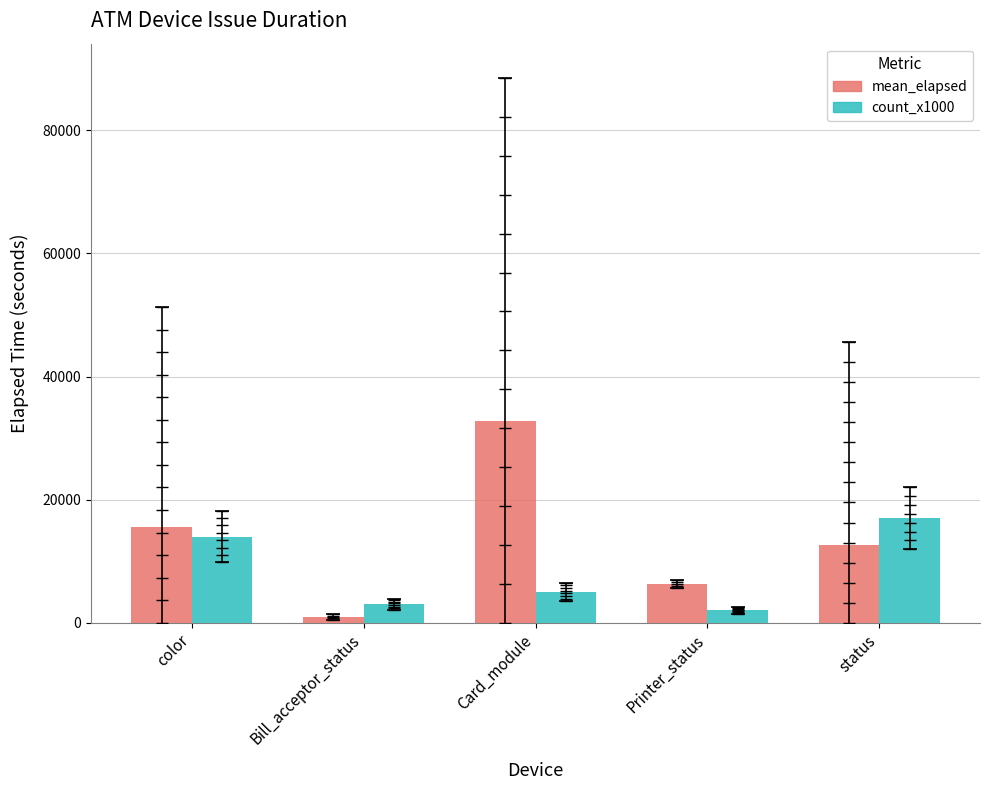

What is the label of the 4th bar from the left?

Printer_status